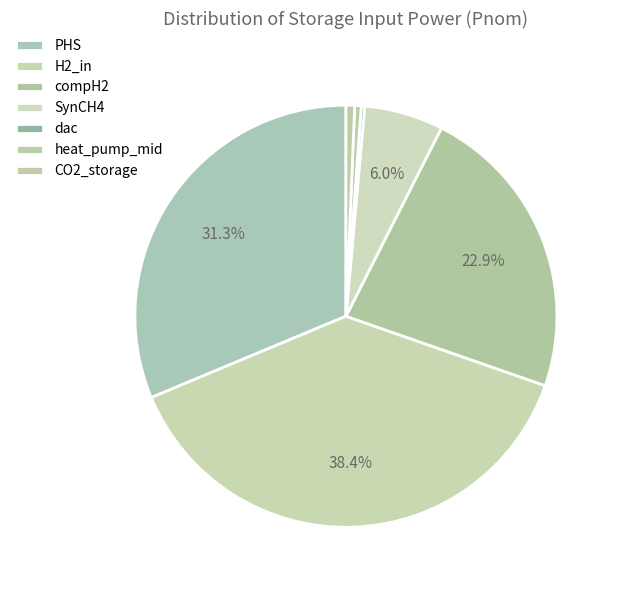

The PHS slice represents 39% of the pie. True or false?

False